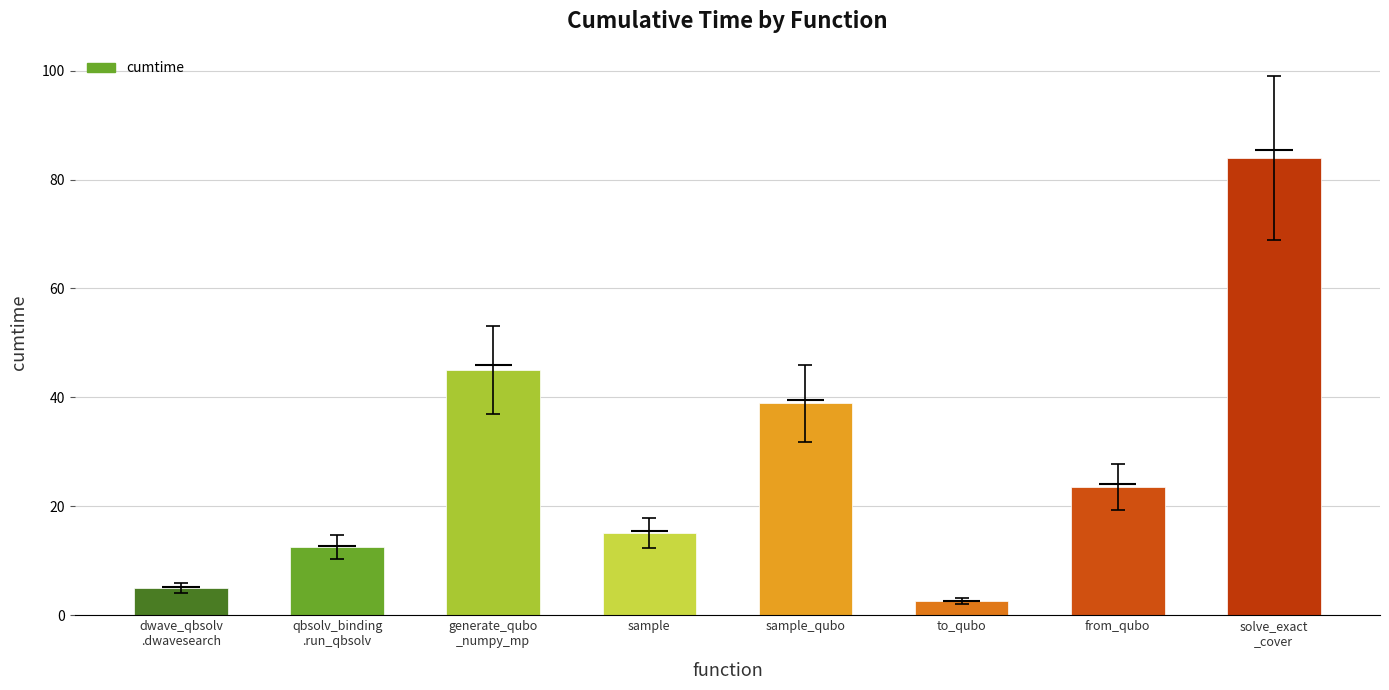

Where is the data nearest to the value 43?

generate_qubo
_numpy_mp